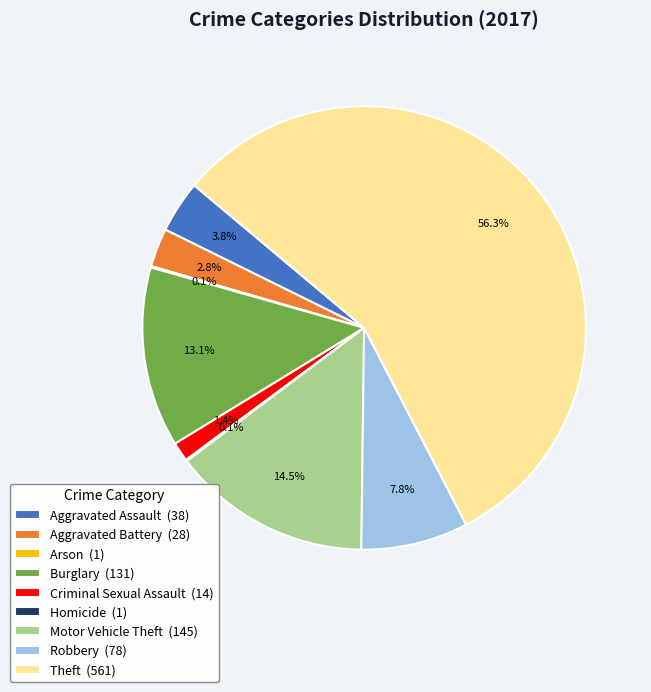

Is it true that Robbery is 22% of the pie?

False